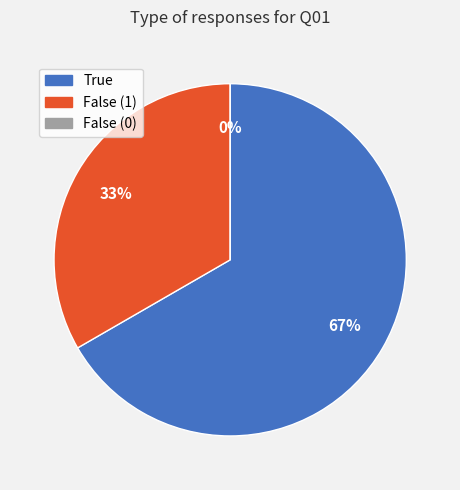

How many slices are in this pie chart?

3